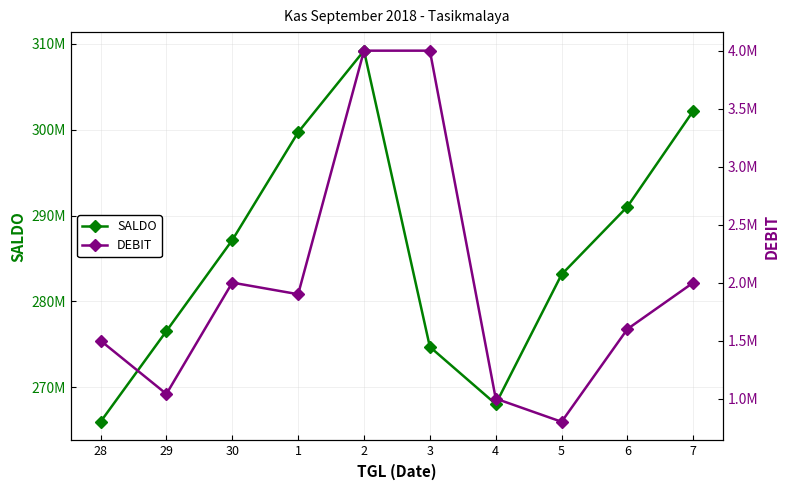

The DEBIT series shows 2000000 at 7. True or false?

True